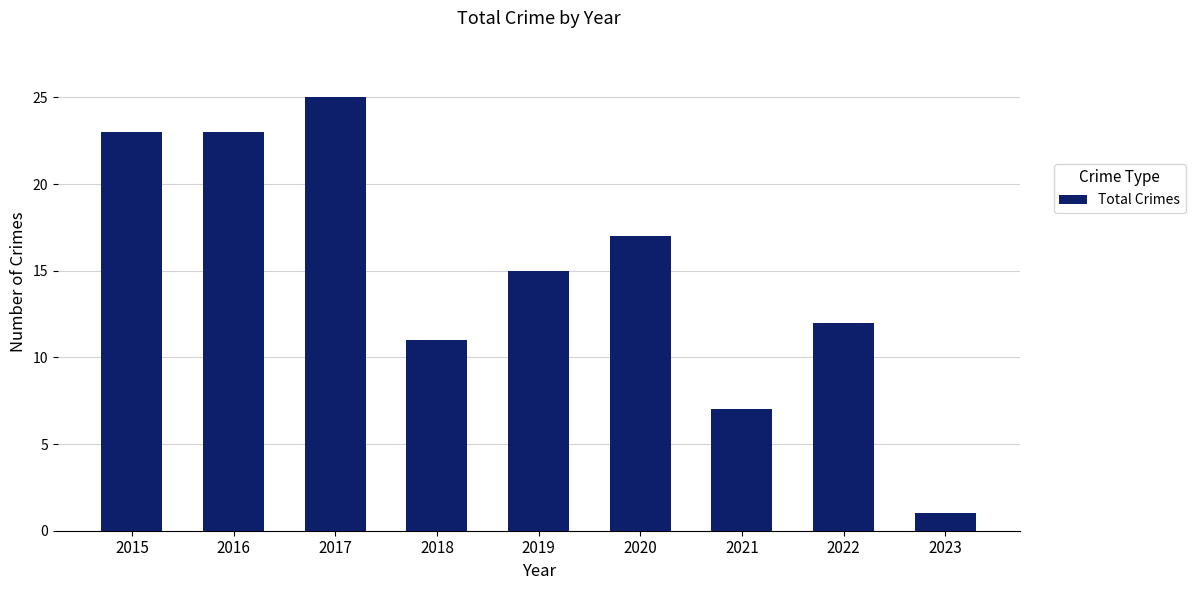

What is the change in value from 2019 to 2022?

-3